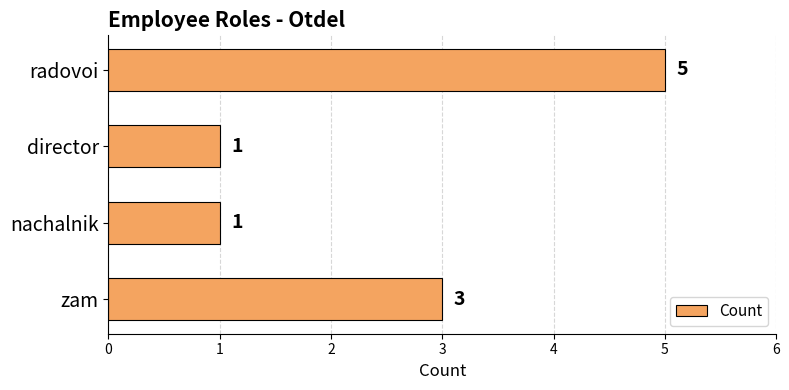

What is the difference between the maximum and minimum values?

4